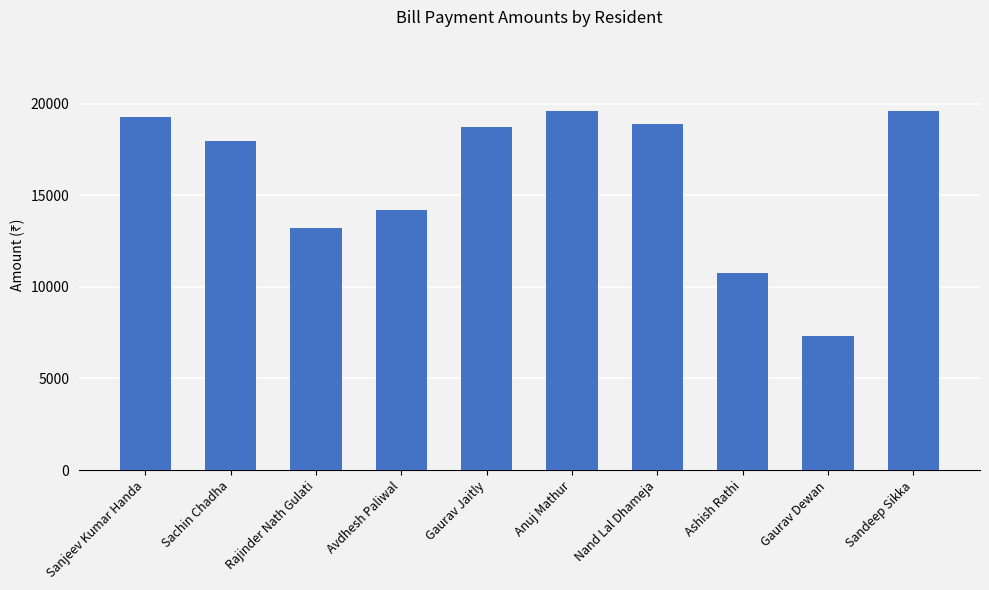

True or false: the data shows 13199 at Rajinder Nath Gulati.

True